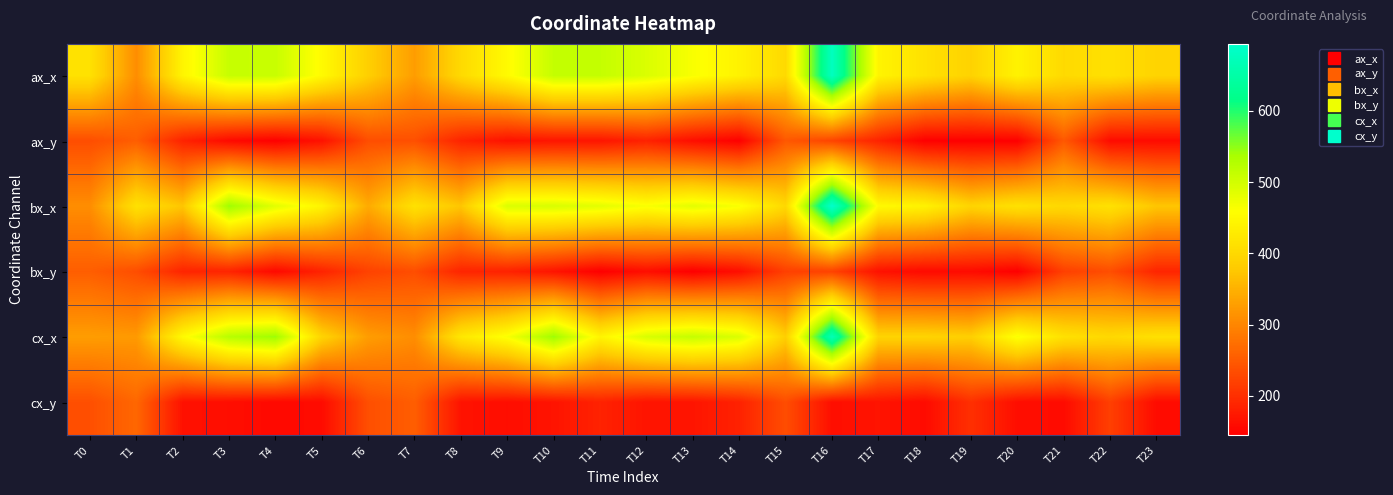

What is the difference between the highest and lowest values at T3?

387